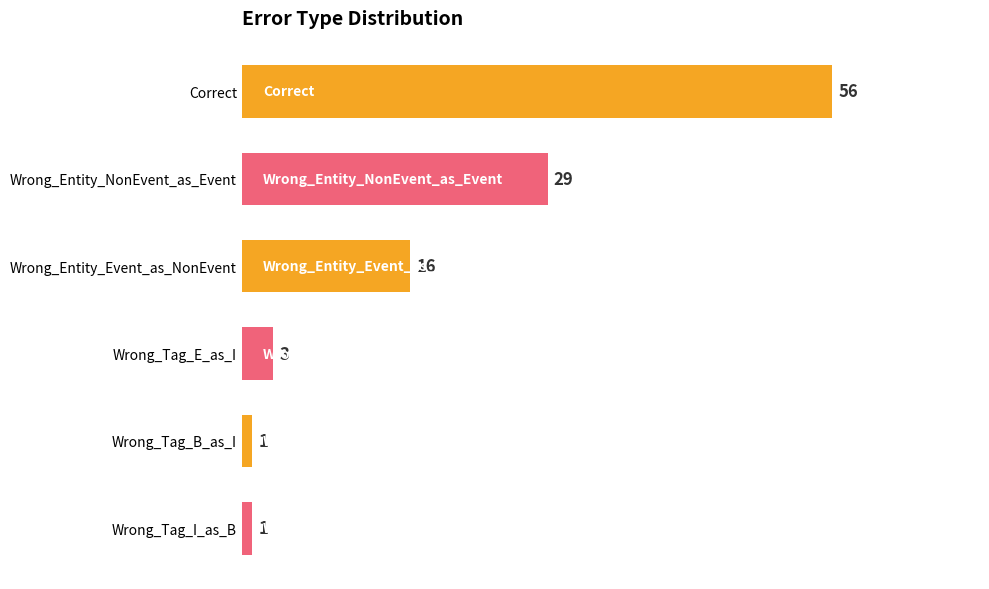

Does the chart contain any negative values?

No